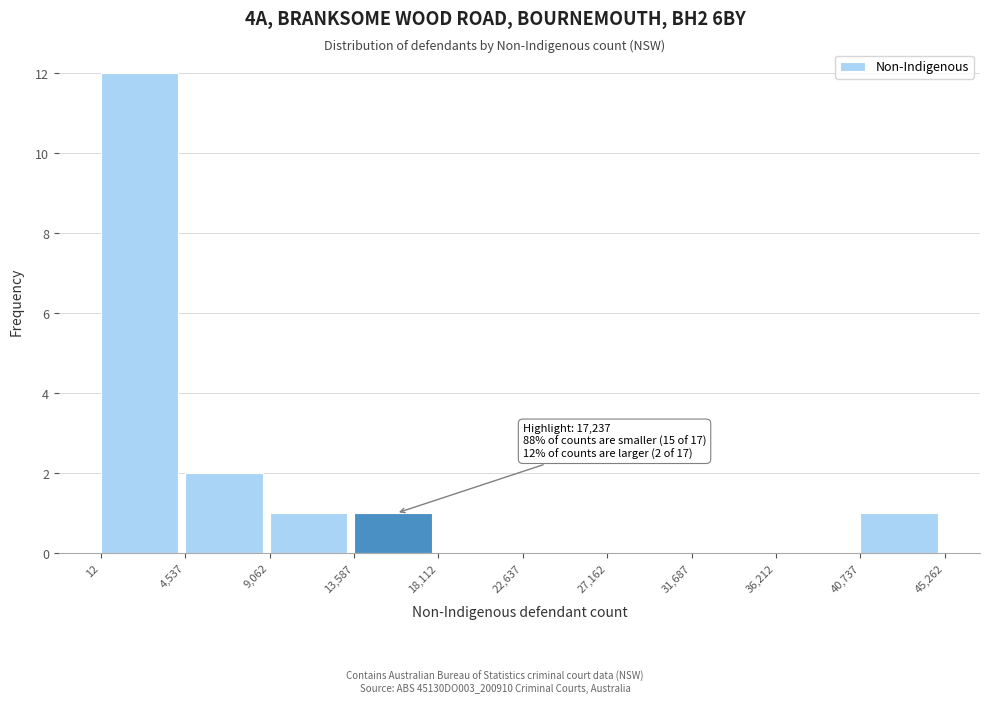

Which range on the x-axis has the tallest bar?

12 to 4,537